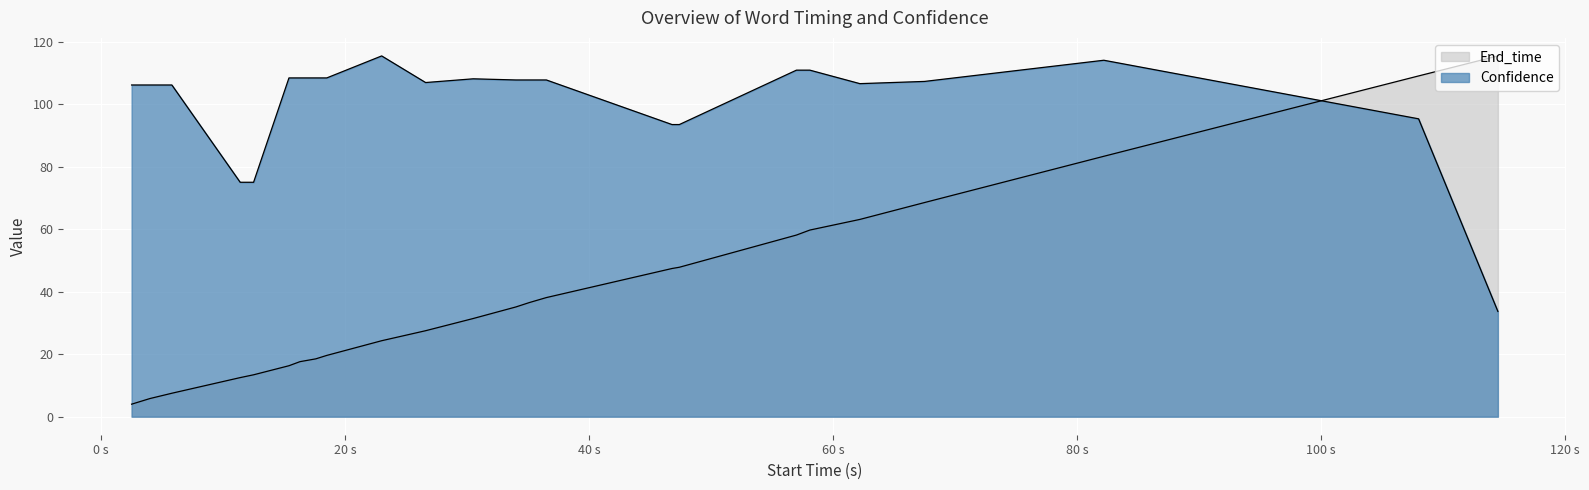

Rank the series by their average value, from lowest to highest.

End_time, Confidence